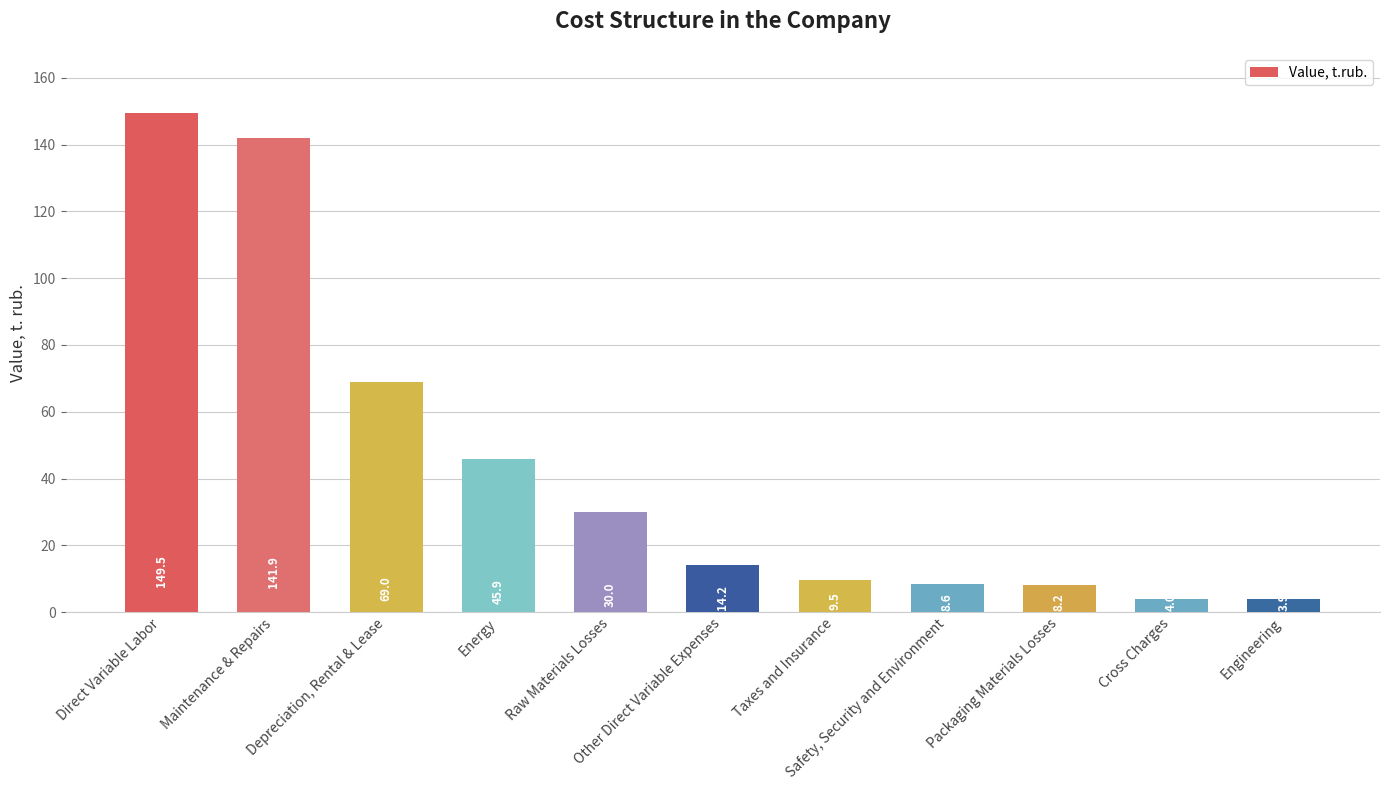

Reading right to left, transcribe all the data shown in this chart.

3.9	4.0	8.2	8.6	9.5	14.2	30.0	45.9	69.0	141.9	149.5